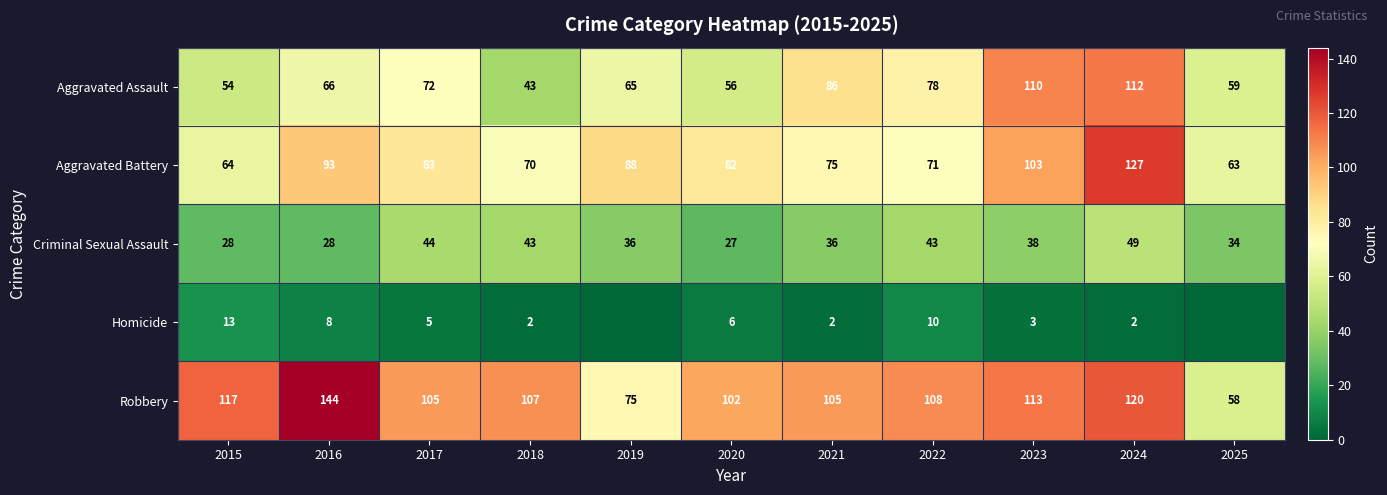

Where does the Aggravated Battery series first go above 82?

2016